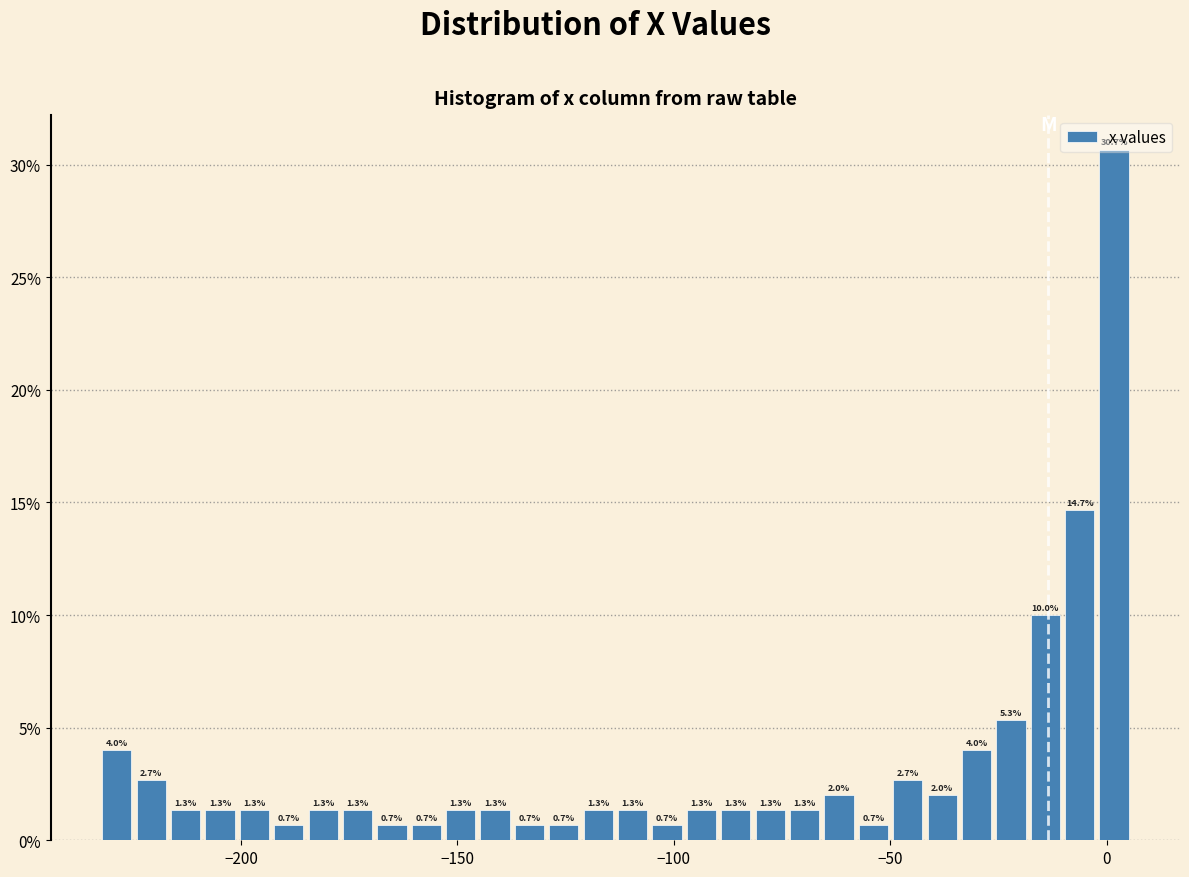

Read against the x-axis, roughly where is the centre of the tallest bar?

0